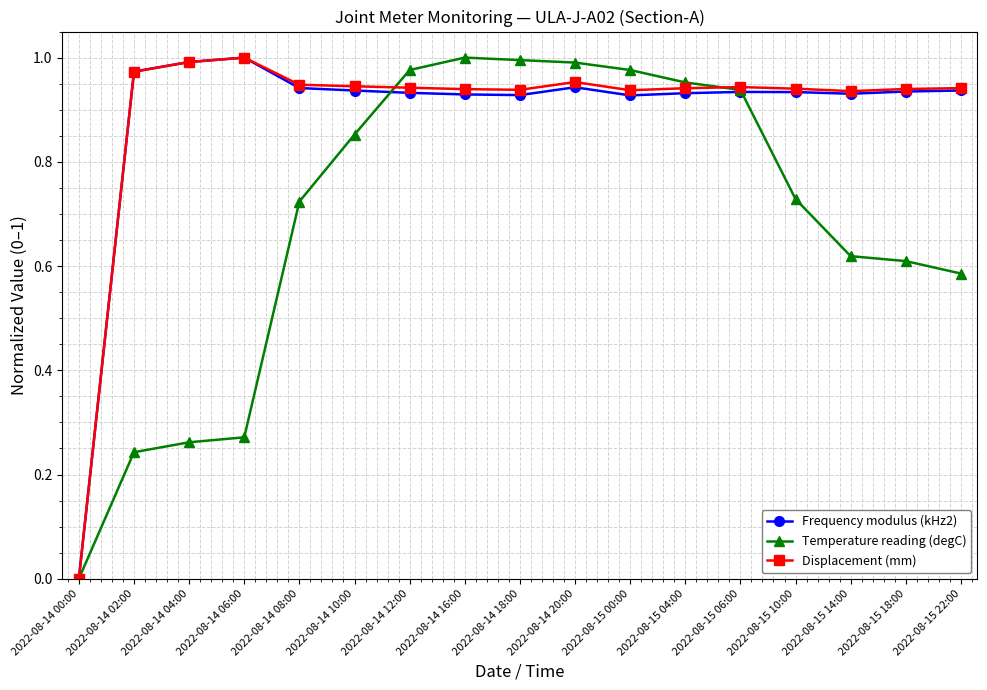

Does the chart have visible grid lines?

Yes